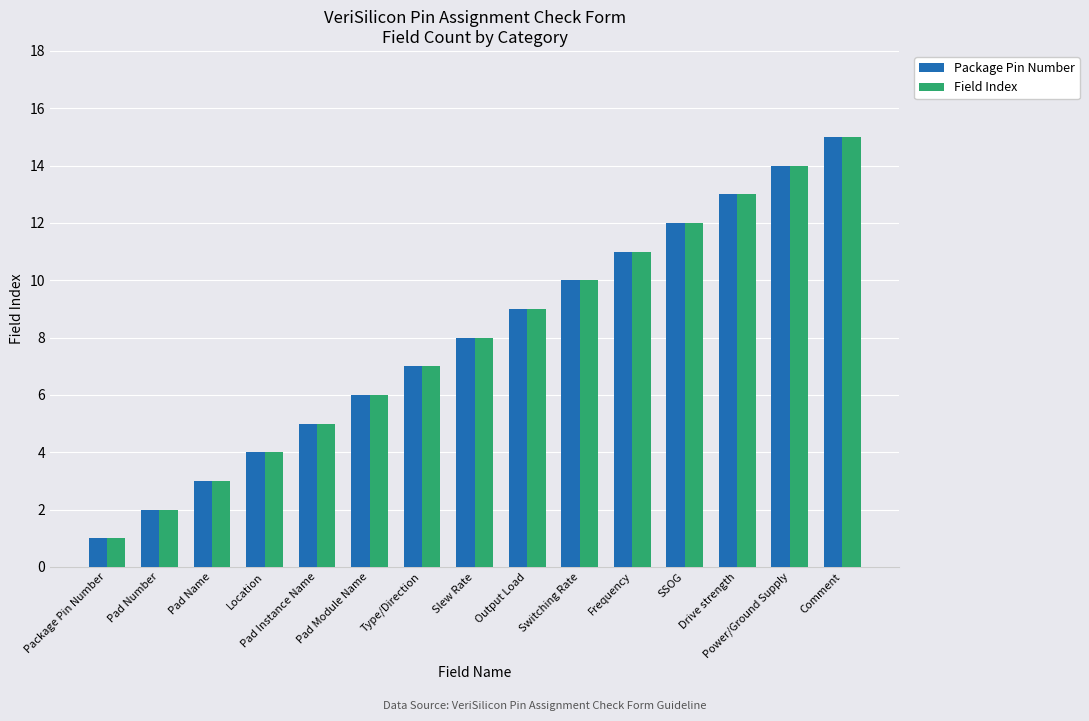

How many categories are shown in the chart?

15